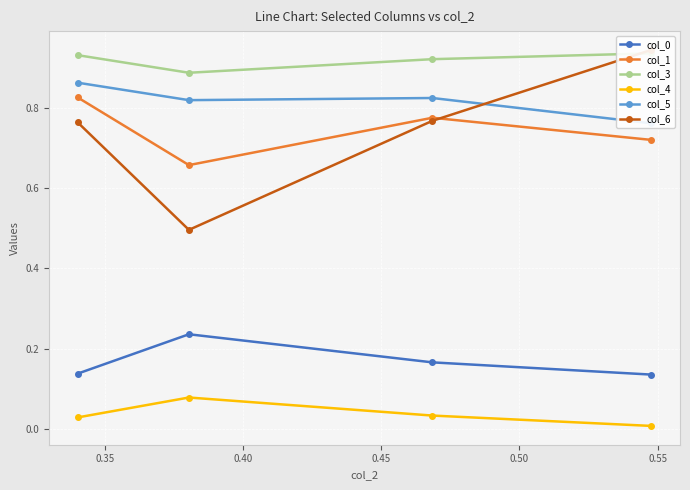

How many lines are shown in the chart?

6